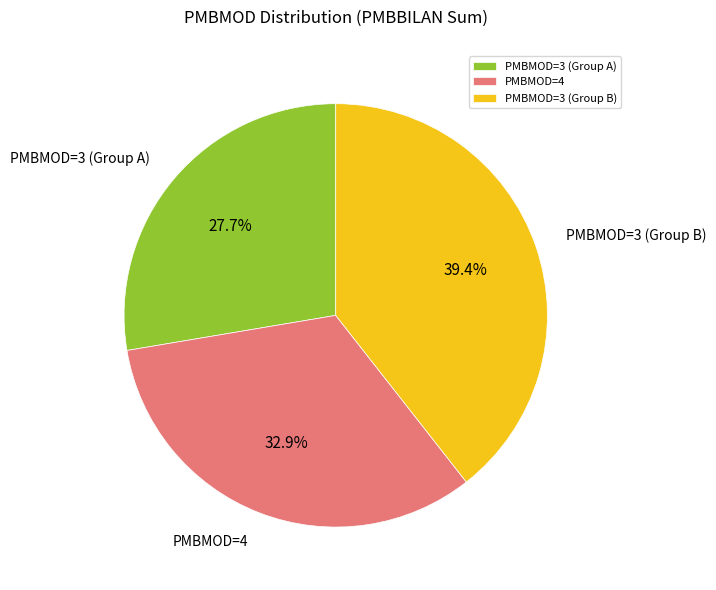

Which has a higher value, PMBMOD=3 (Group B) or PMBMOD=3 (Group A)?

PMBMOD=3 (Group B)